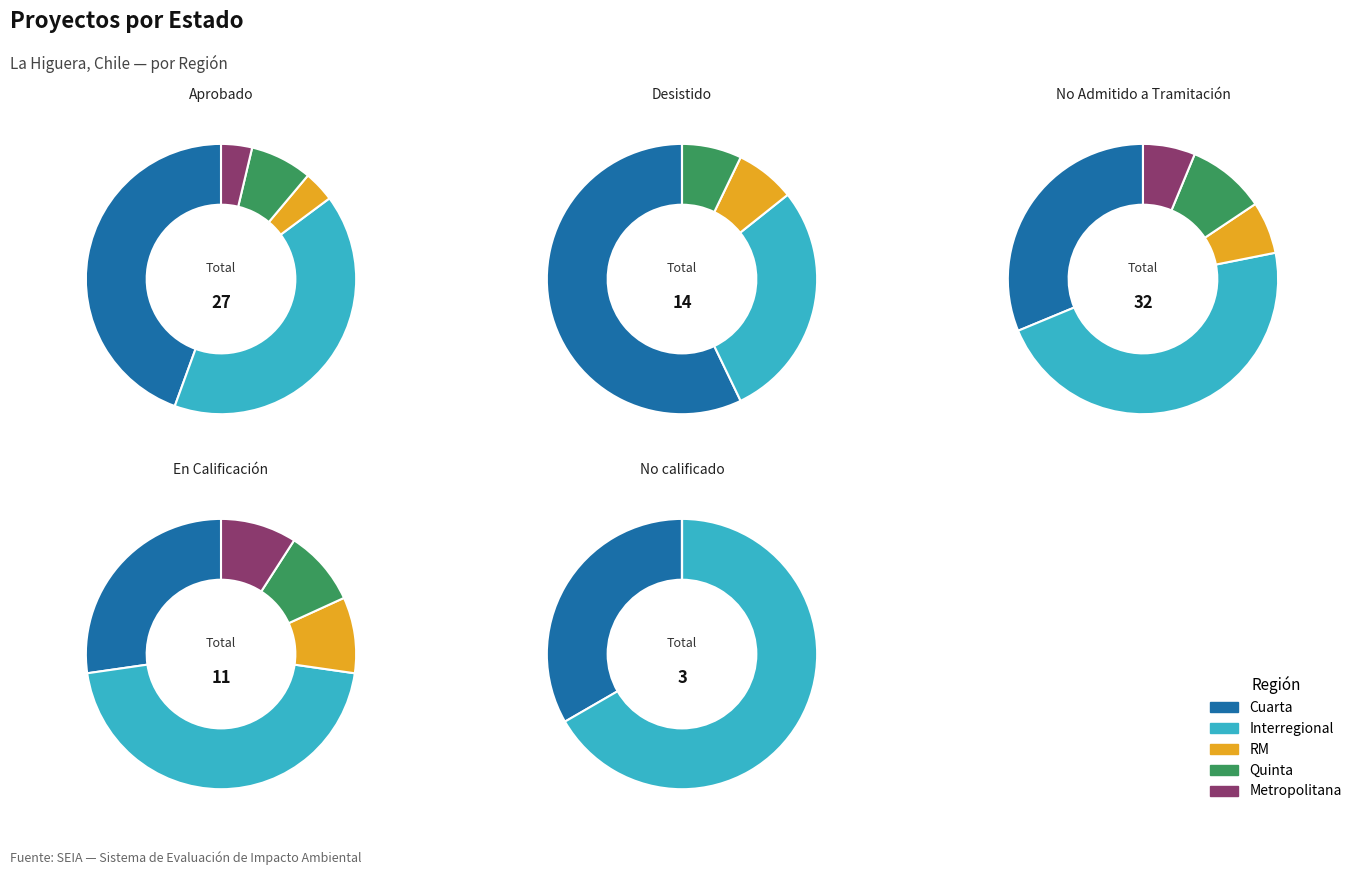

Do Interregional and RM together represent more than half of the pie?

No